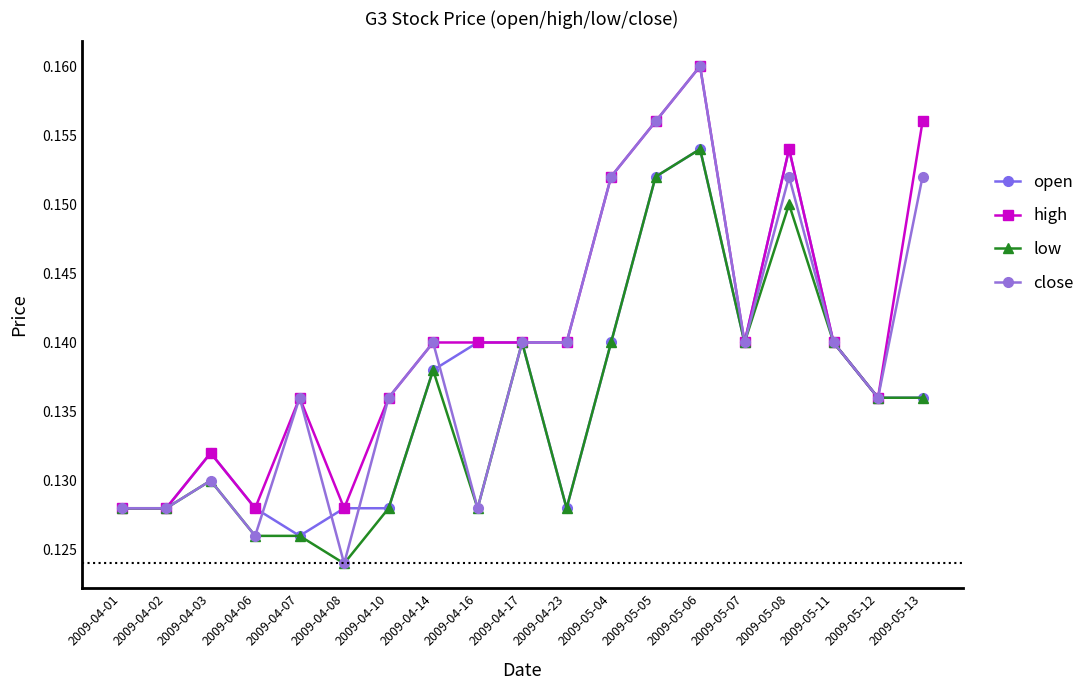

Count the open values in the range 0 to 1.

19